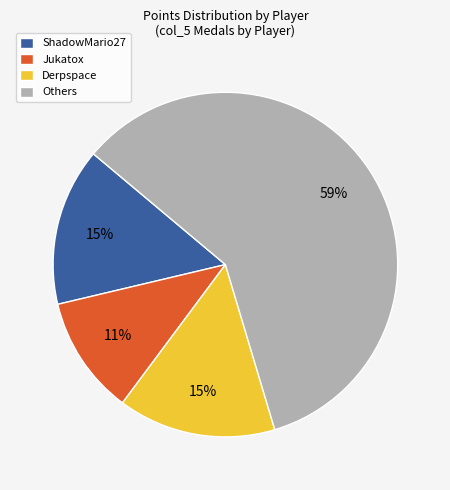

How many segments does this pie chart have?

4